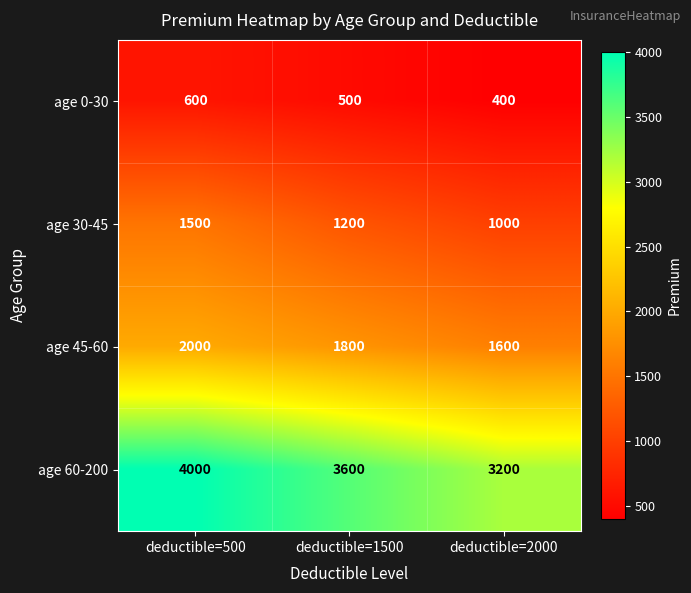

List the series in order of their peak value, lowest first.

age 0-30, age 30-45, age 45-60, age 60-200